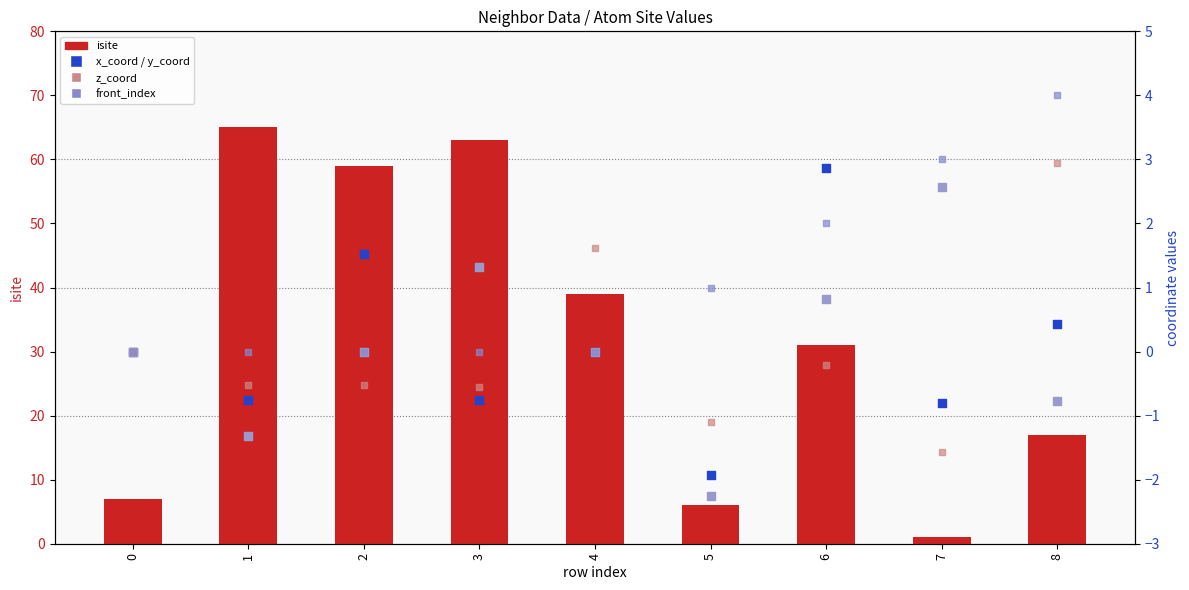

At how many categories does at least one series exceed 49?

3